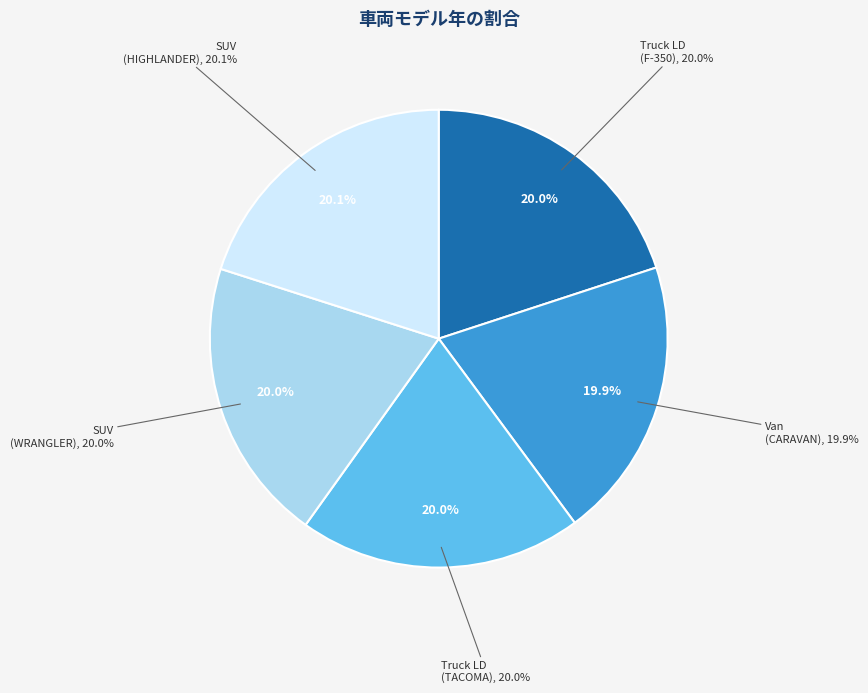

Which category has the smallest portion of the pie?

Van (CARAVAN, 2003)